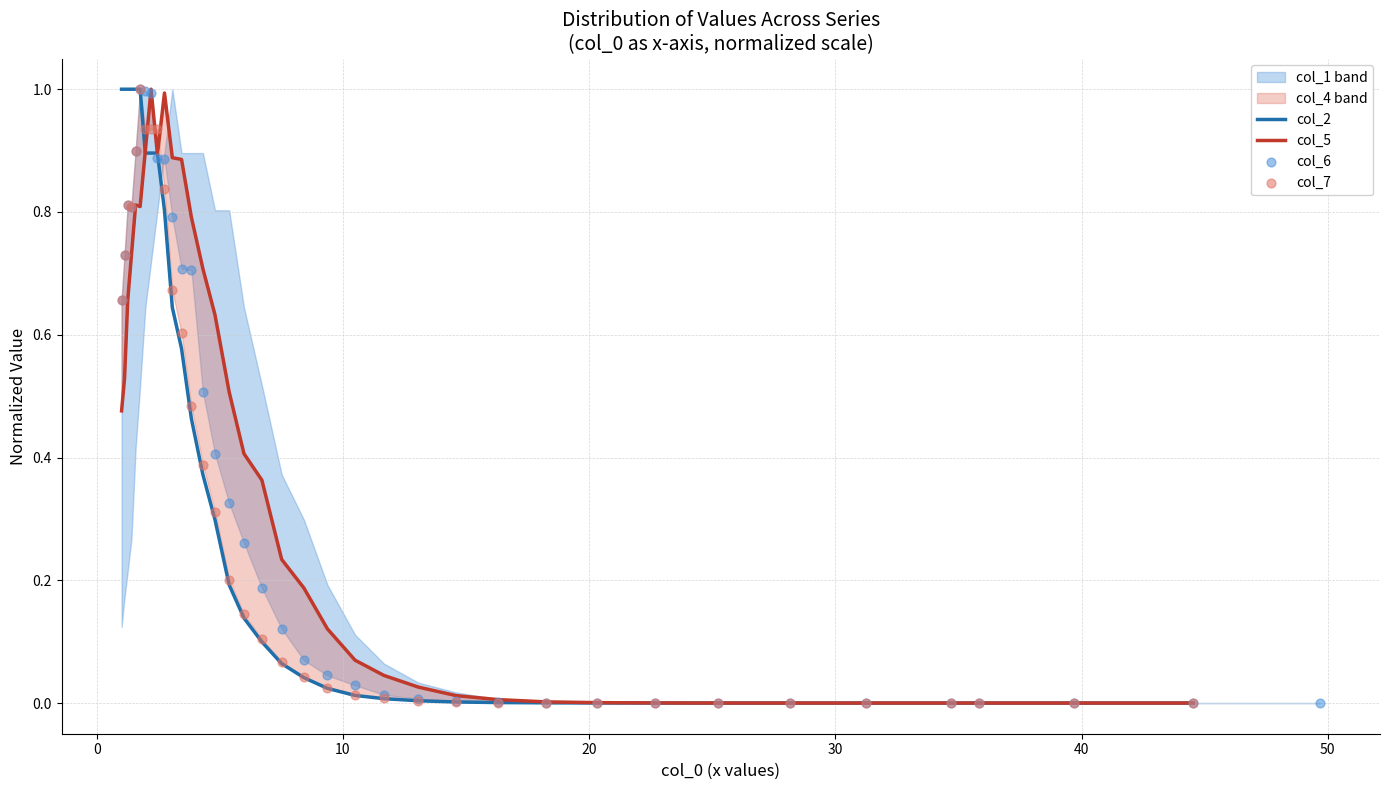

Which series has the largest total across all categories?

col_6